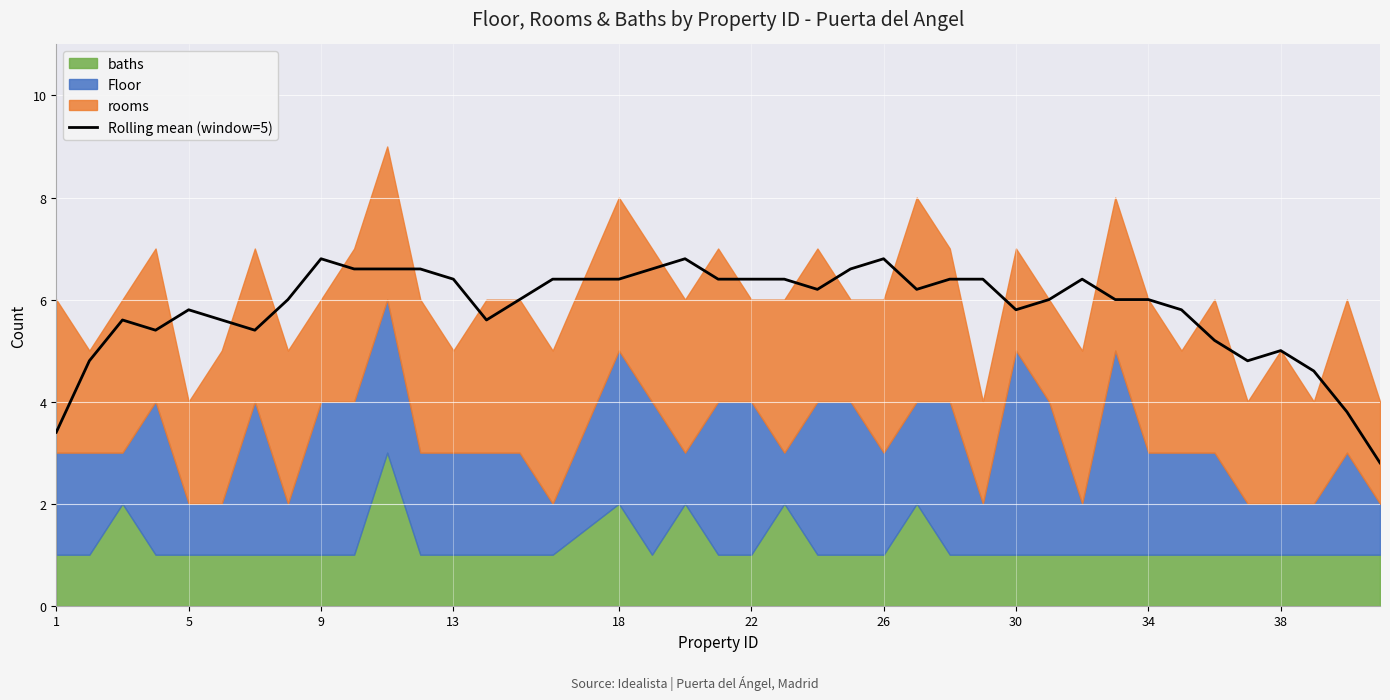

Count the number of values greater than 6.

21